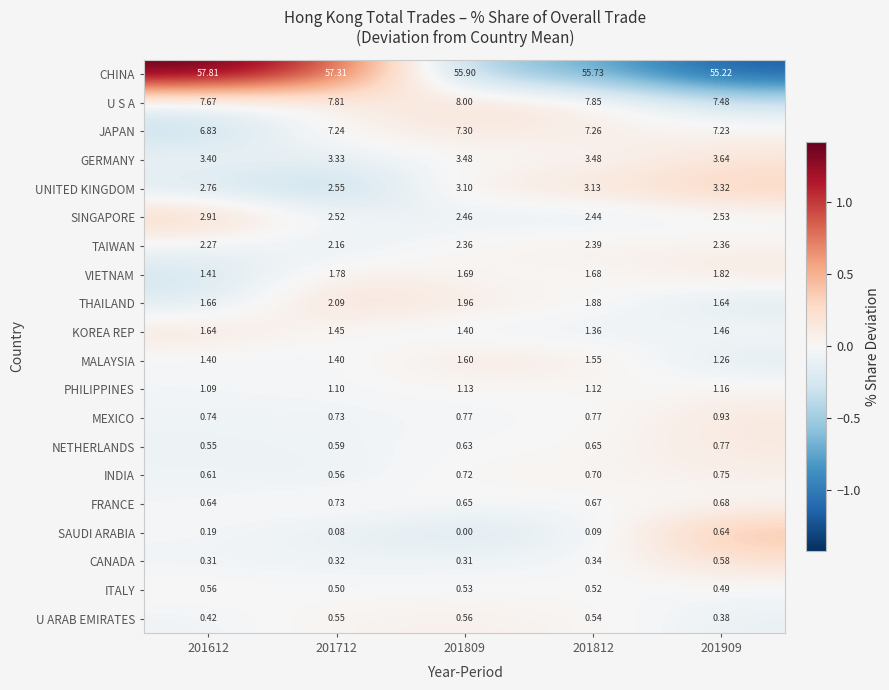

Which label corresponds to the smallest value in the chart?

201809